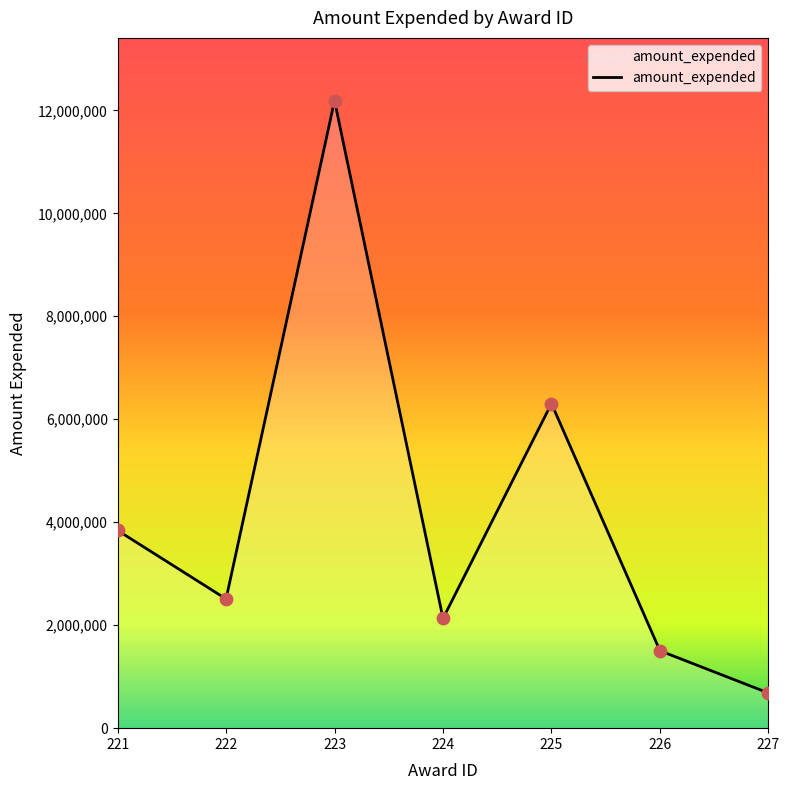

What is the change in value from 221 to 225?

+2463920